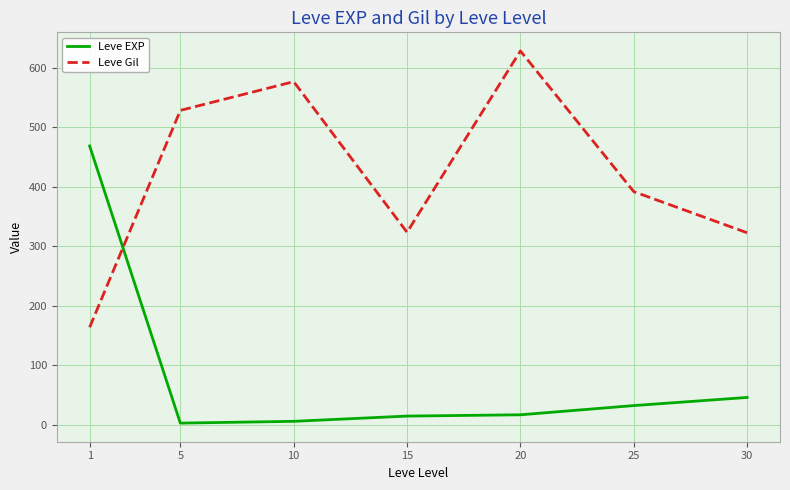

After their last crossing, which series has the higher values: Leve Gil or Leve EXP?

Leve Gil